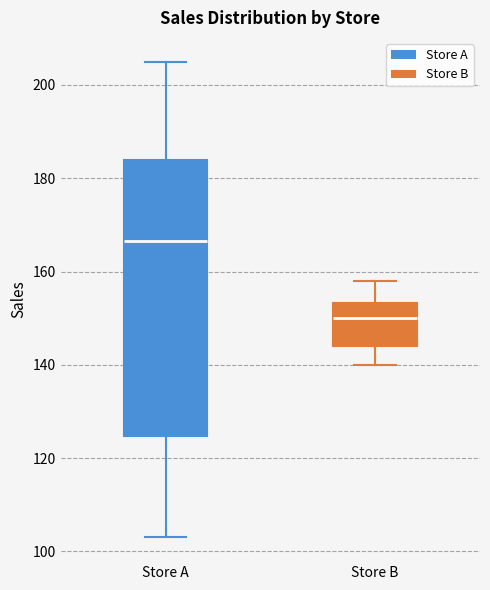

Where does the lower whisker of the box for Store A end on the y-axis? The values are not printed on the chart, so give them approximately, as read against the axis.

104